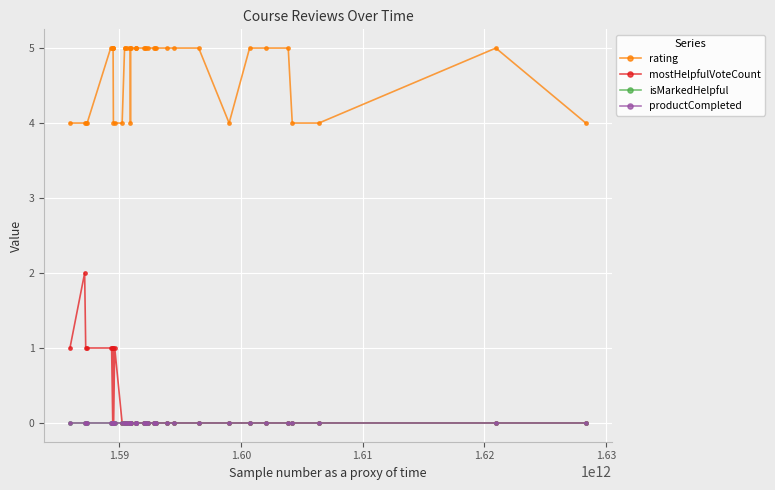

True or false: productCompleted and rating intersect in this chart.

False